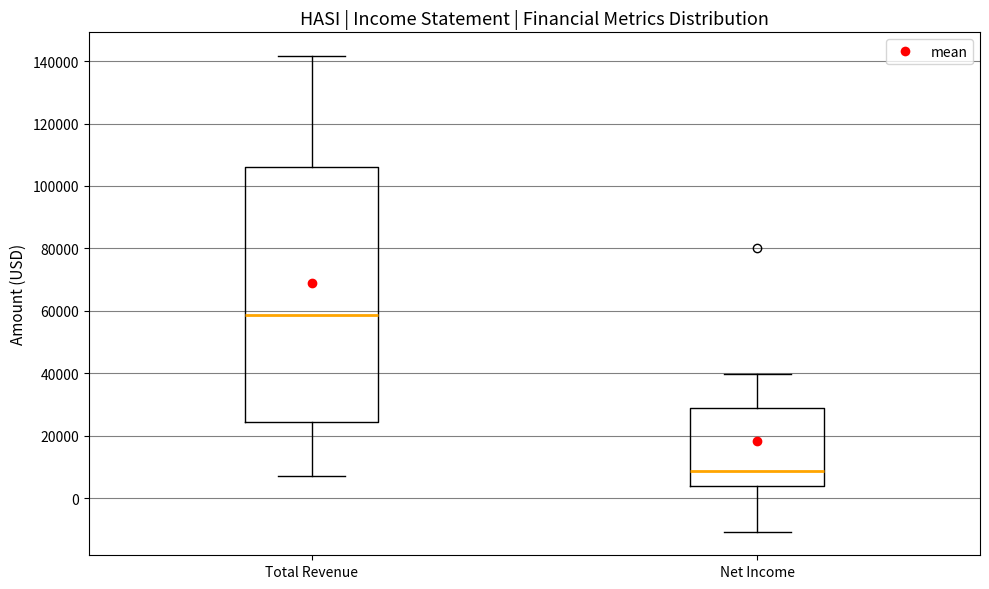

Where does the upper whisker of the box for Total Revenue end on the y-axis? The values are not printed on the chart, so give them approximately, as read against the axis.

142000